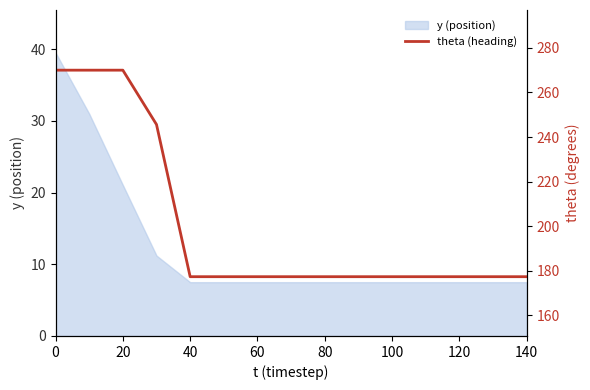

How many lines are shown in the chart?

1